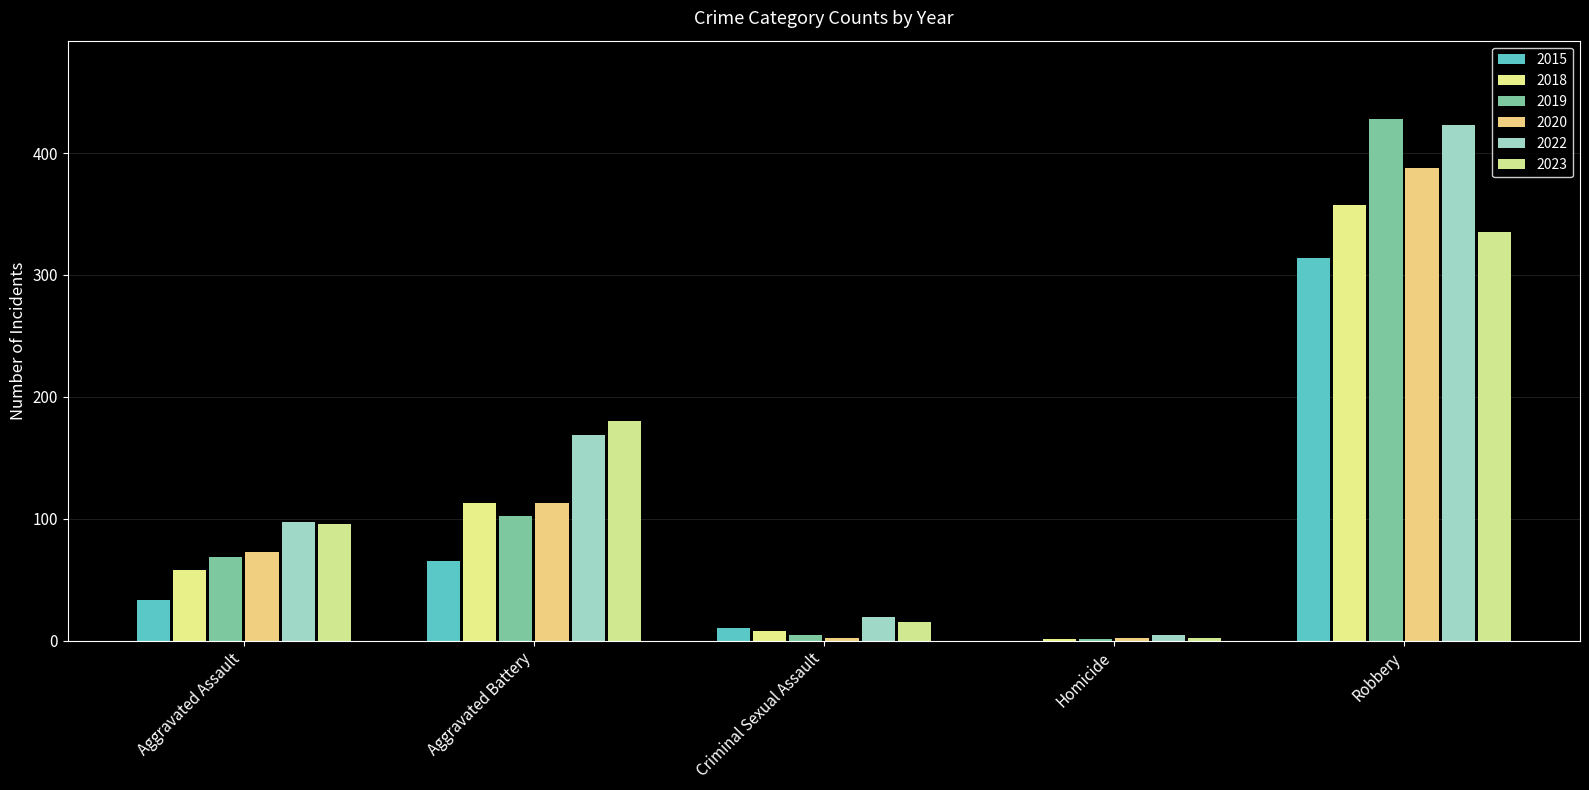

Reading right to left, what are all the values shown in this chart?

2015: 314	0	10	65	33
2018: 357	1	8	113	58
2019: 428	1	5	102	69
2020: 388	2	2	113	73
2022: 423	5	19	169	97
2023: 335	2	15	180	96